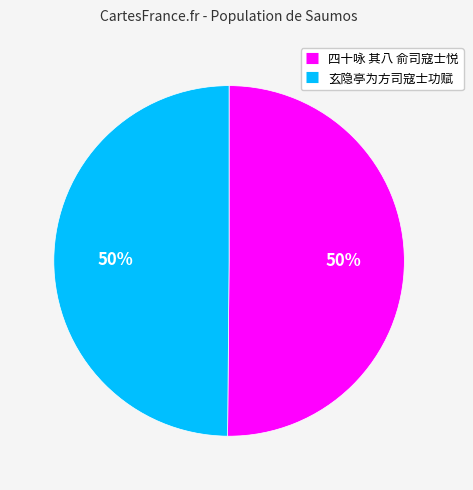

How many slices are in this pie chart?

2